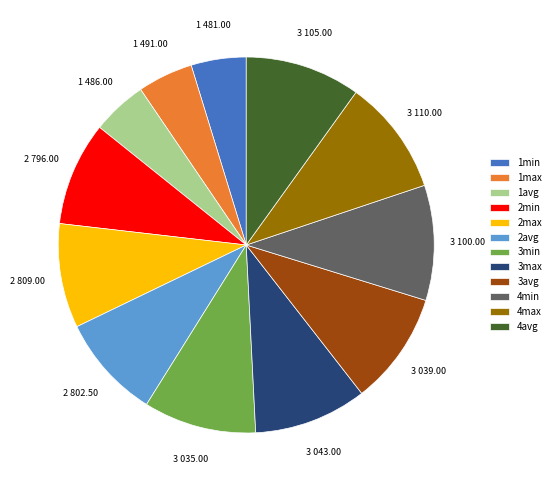

Does 1max account for over 50% of the chart?

No